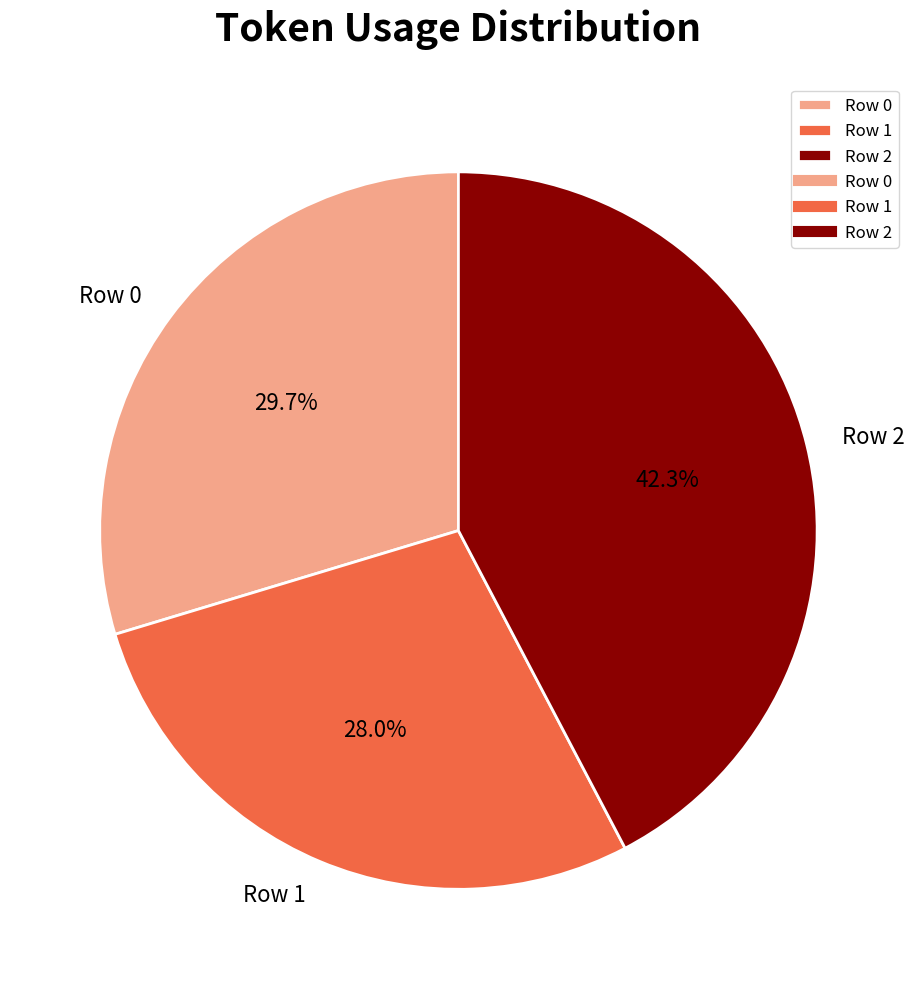

To the nearest percent, what percentage of the pie is Row 0?

30%